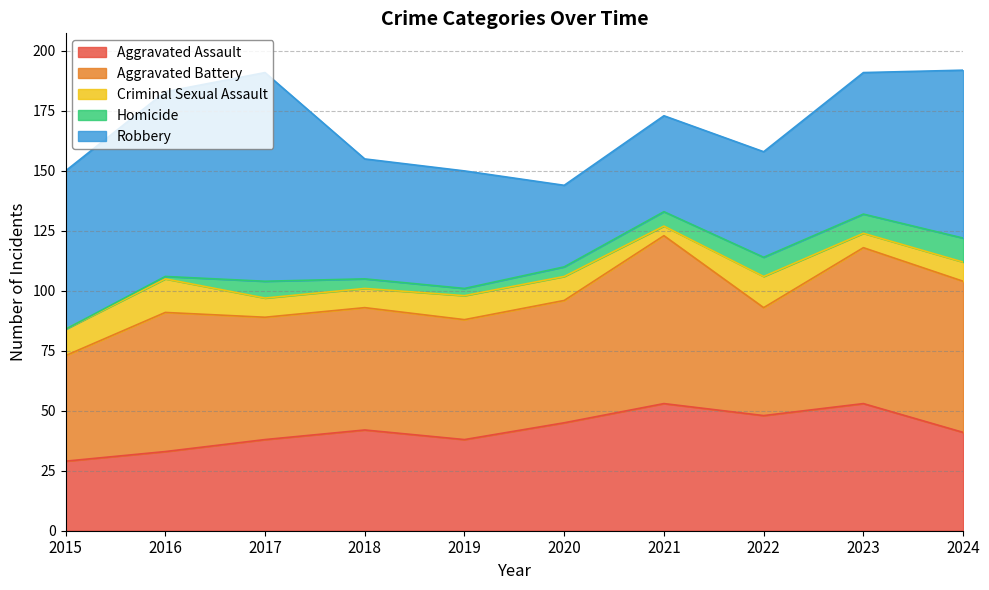

How many interior local valleys does the Aggravated Assault series have?

2